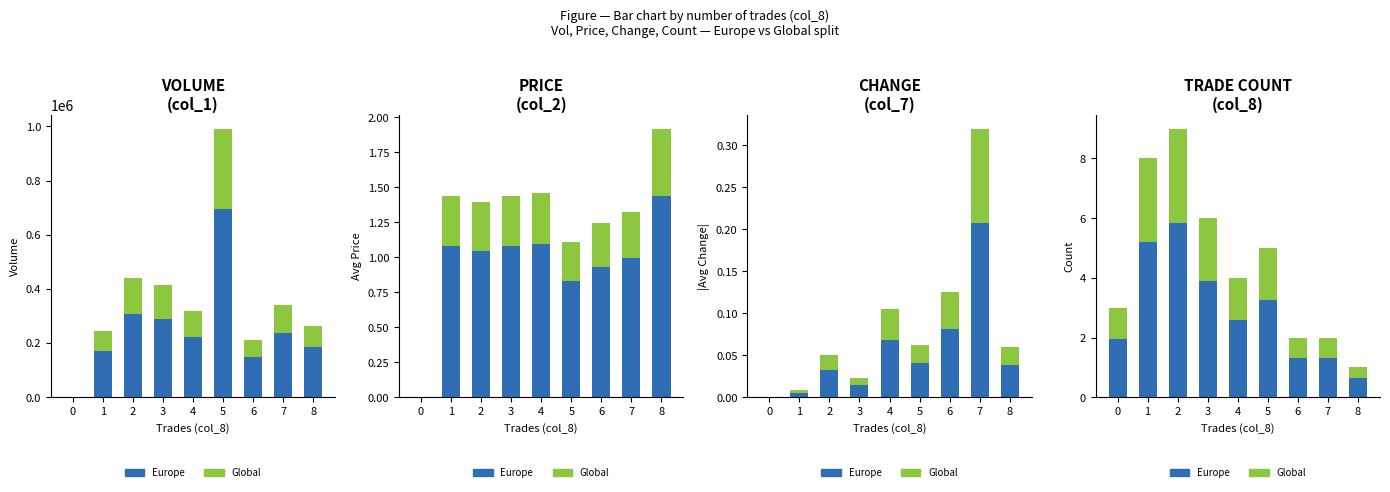

Which series has the widest spread of values?

Europe